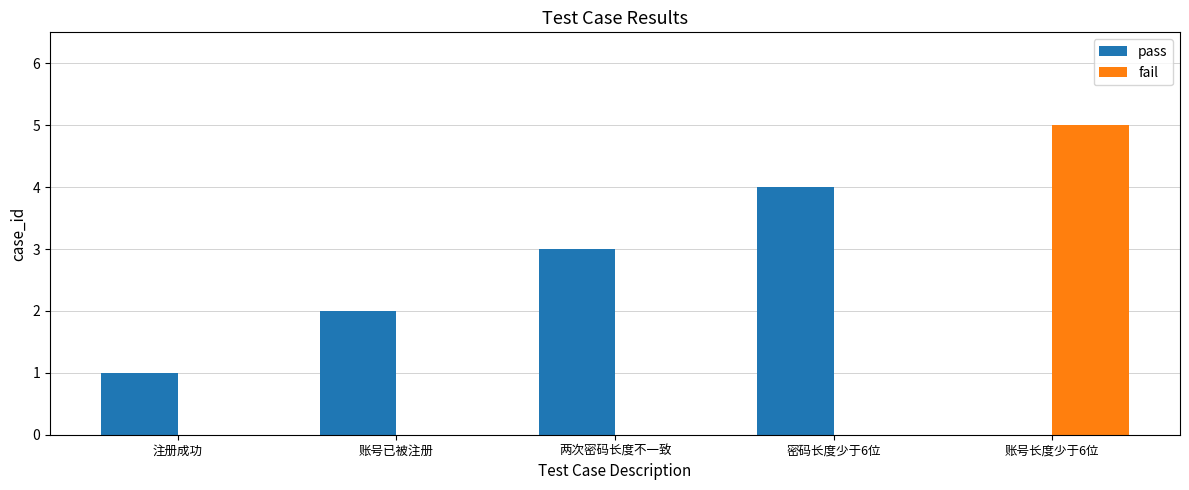

Which series has the largest total across all categories?

pass